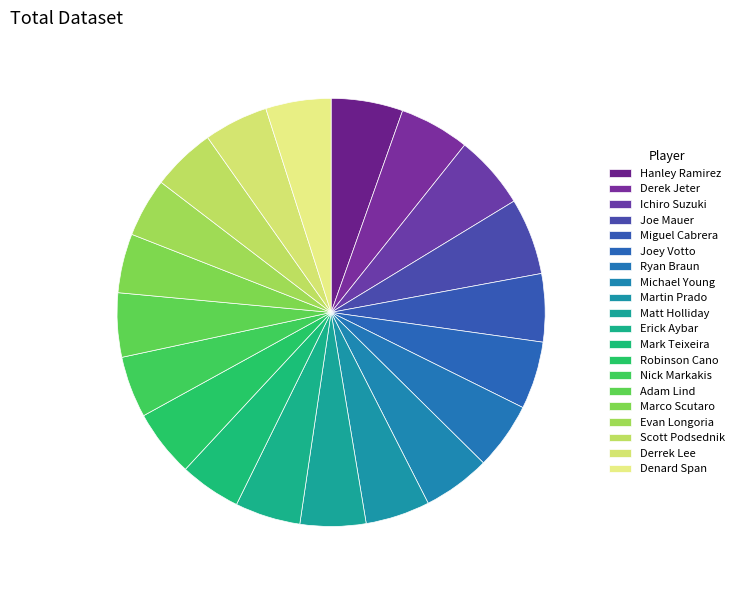

The Miguel Cabrera slice represents 20% of the pie. True or false?

False